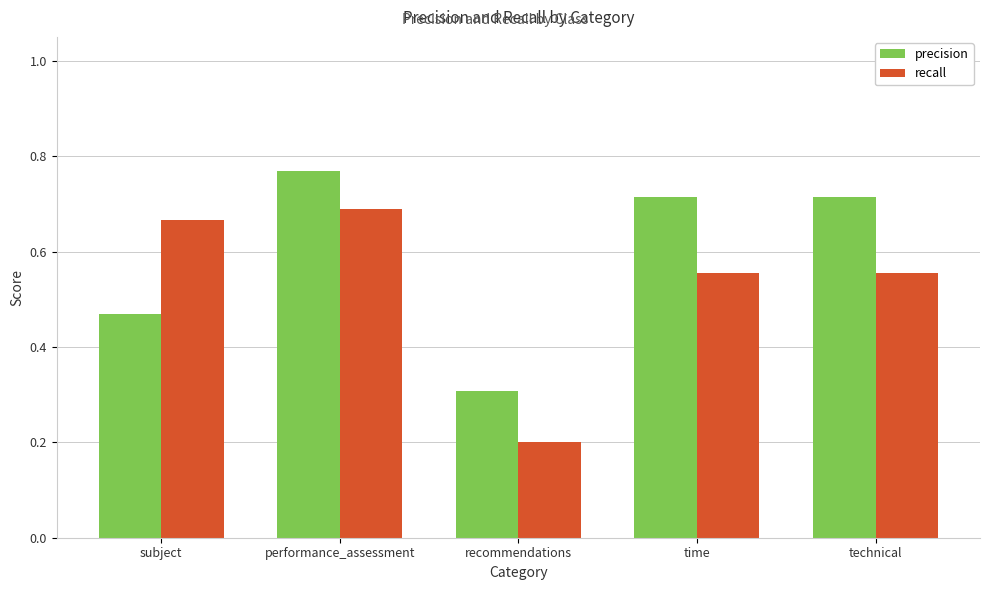

How many recall values are between 0 and 1?

5